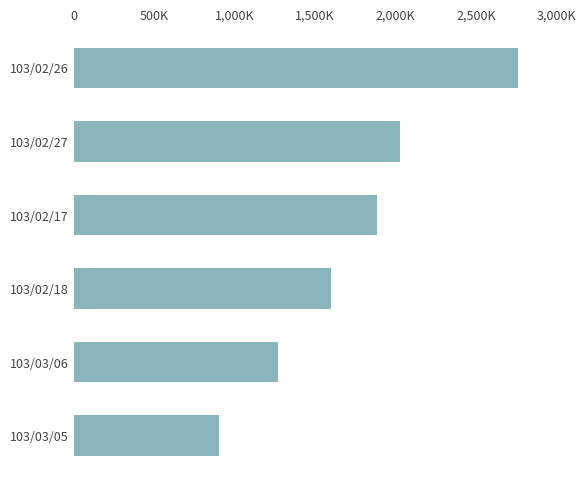

What is the sum of all values?

10441000